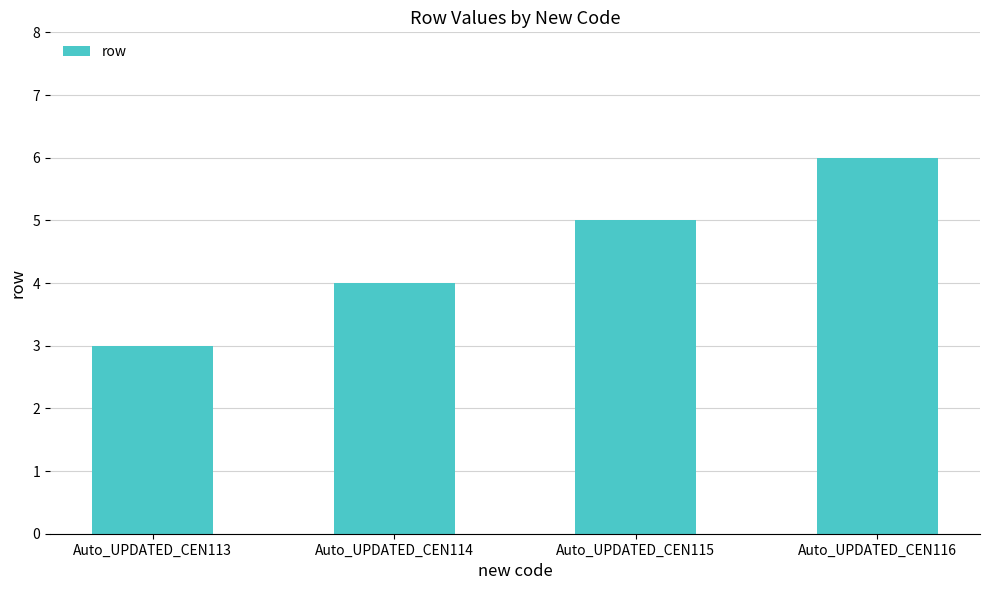

The value at Auto_UPDATED_CEN116 is 1. True or false?

False